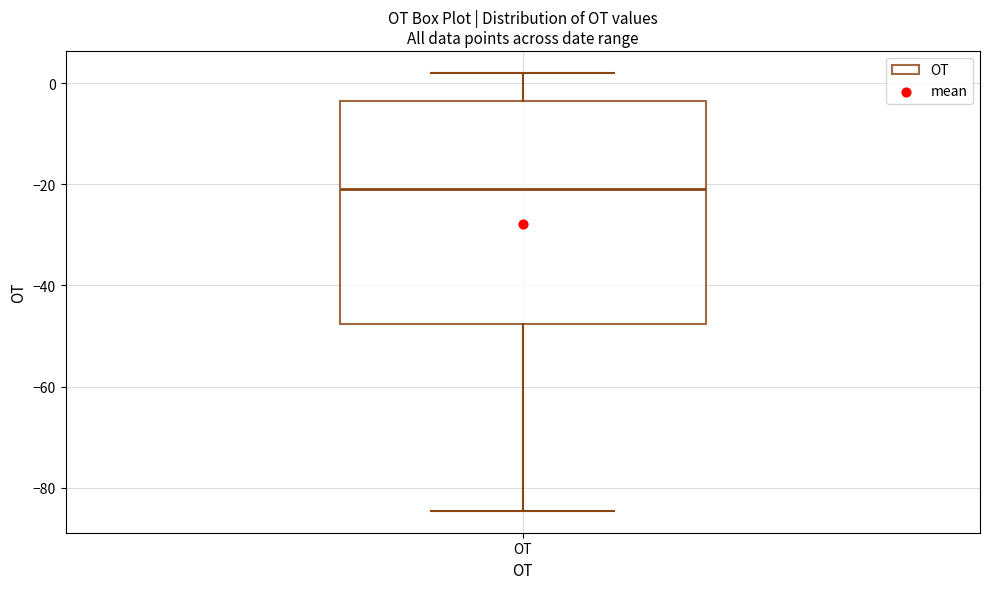

Where does the median line of the box for OT sit on the y-axis? The values are not printed on the chart, so give them approximately, as read against the axis.

-20